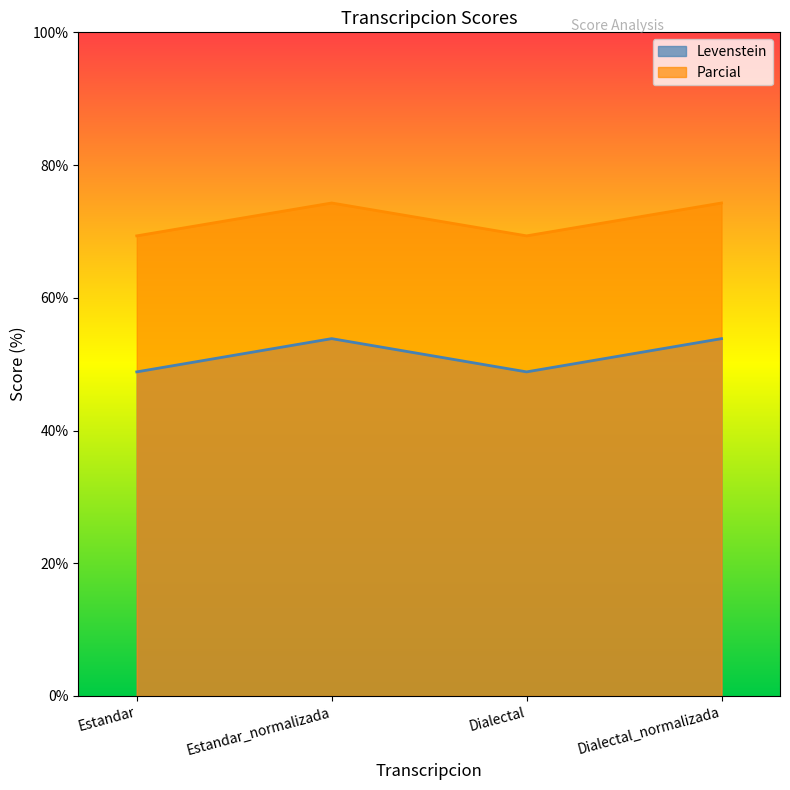

What position from the left is Estandar_normalizada?

2